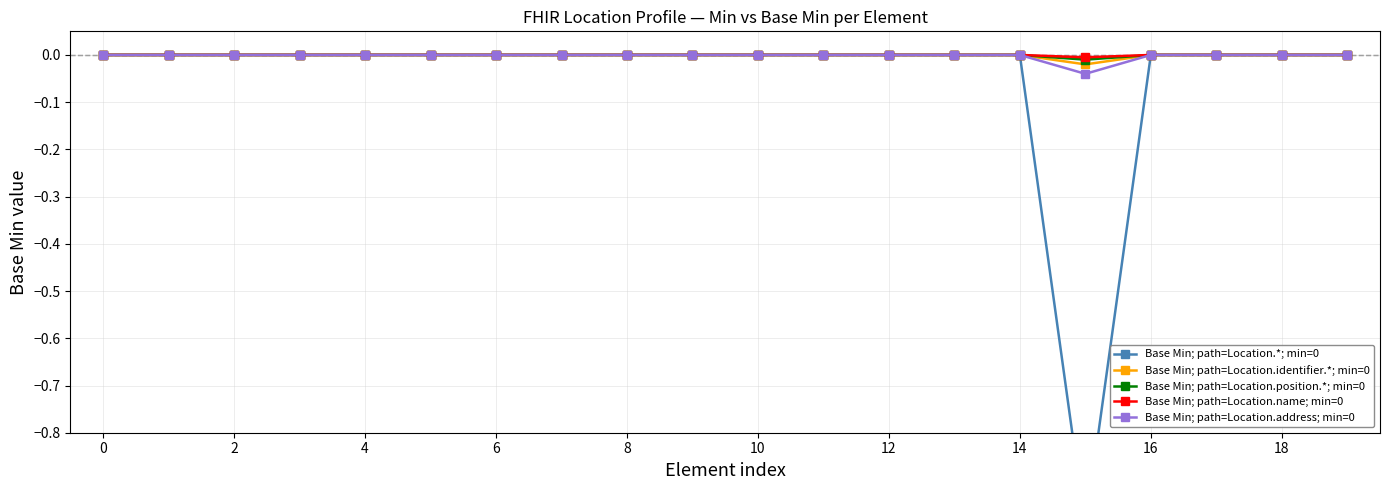

True or false: Base Min; path=Location.identifier.*; min=0 and Base Min; path=Location.name; min=0 cross at least once.

False